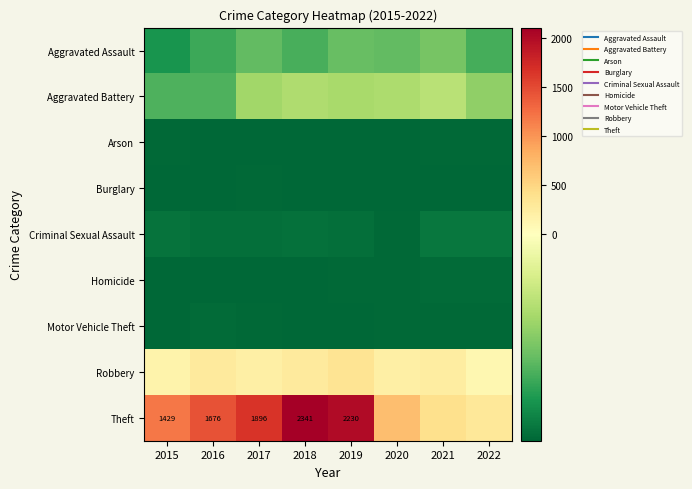

Rank the categories by Criminal Sexual Assault value from lowest to highest.

2020, 2016, 2017, 2019, 2018, 2015, 2021, 2022